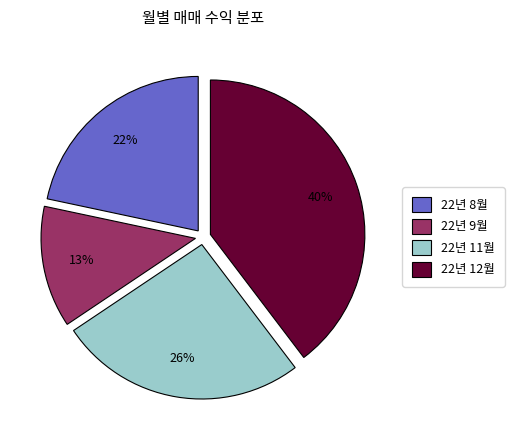

Does any single category account for the majority?

No